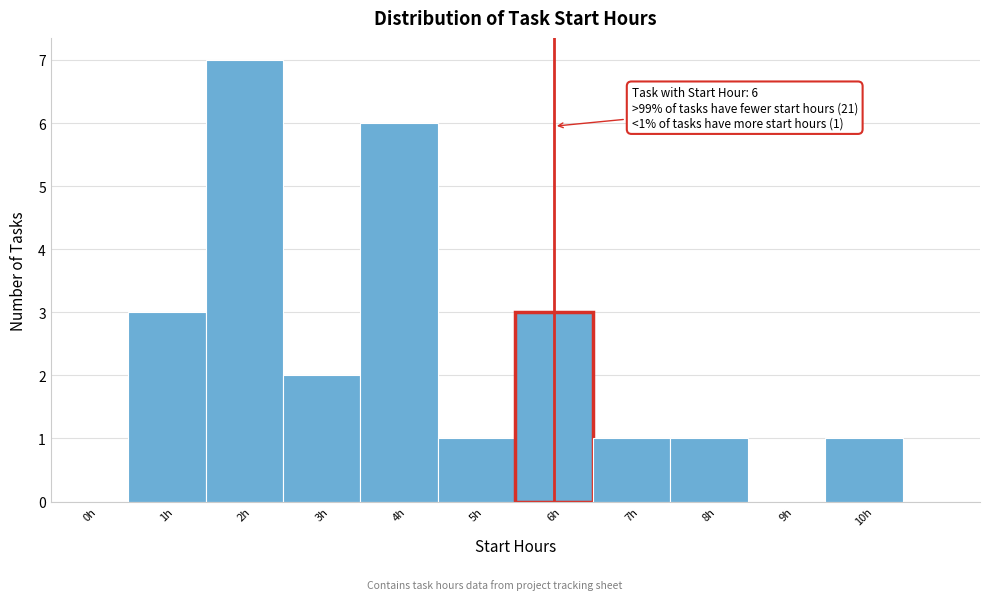

Reading left to right, what are all the values shown in this chart?

0h=0	1h=3	2h=7	3h=2	4h=6	5h=1	6h=3	7h=1	8h=1	9h=0	10h=1